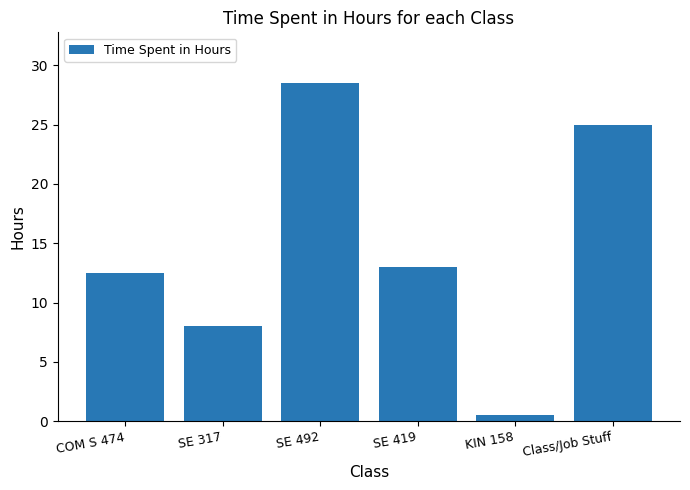

What position from the right is KIN 158?

2